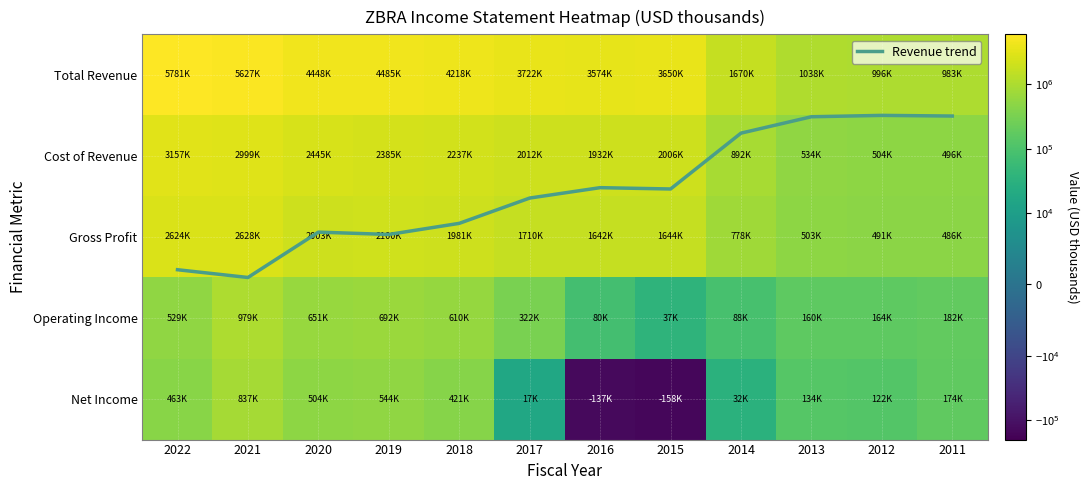

Is it true that Gross Profit equals 2100000.0 at 2019?

True